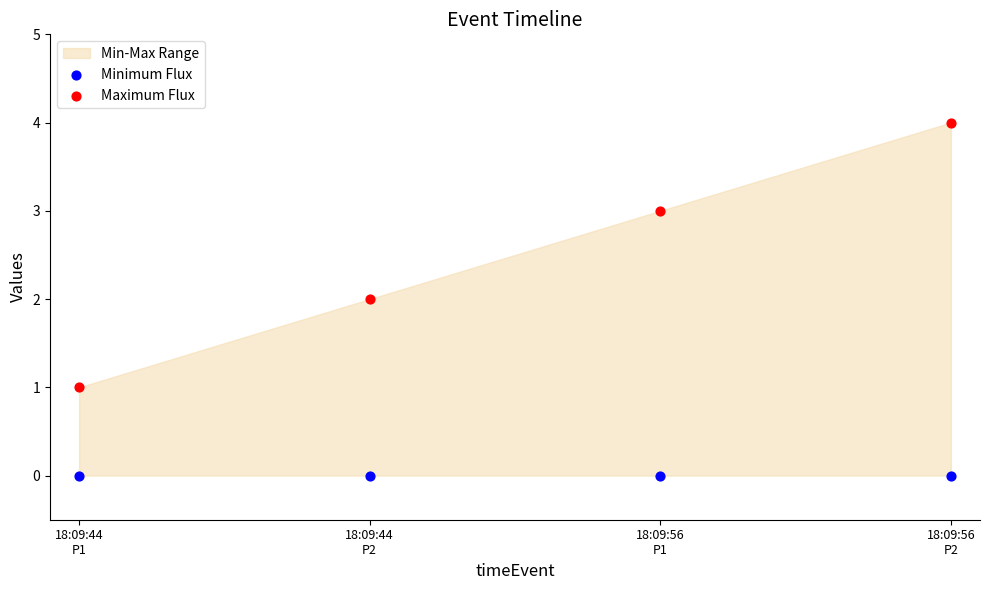

Which series reaches the minimum Y coordinate?

Minimum Flux